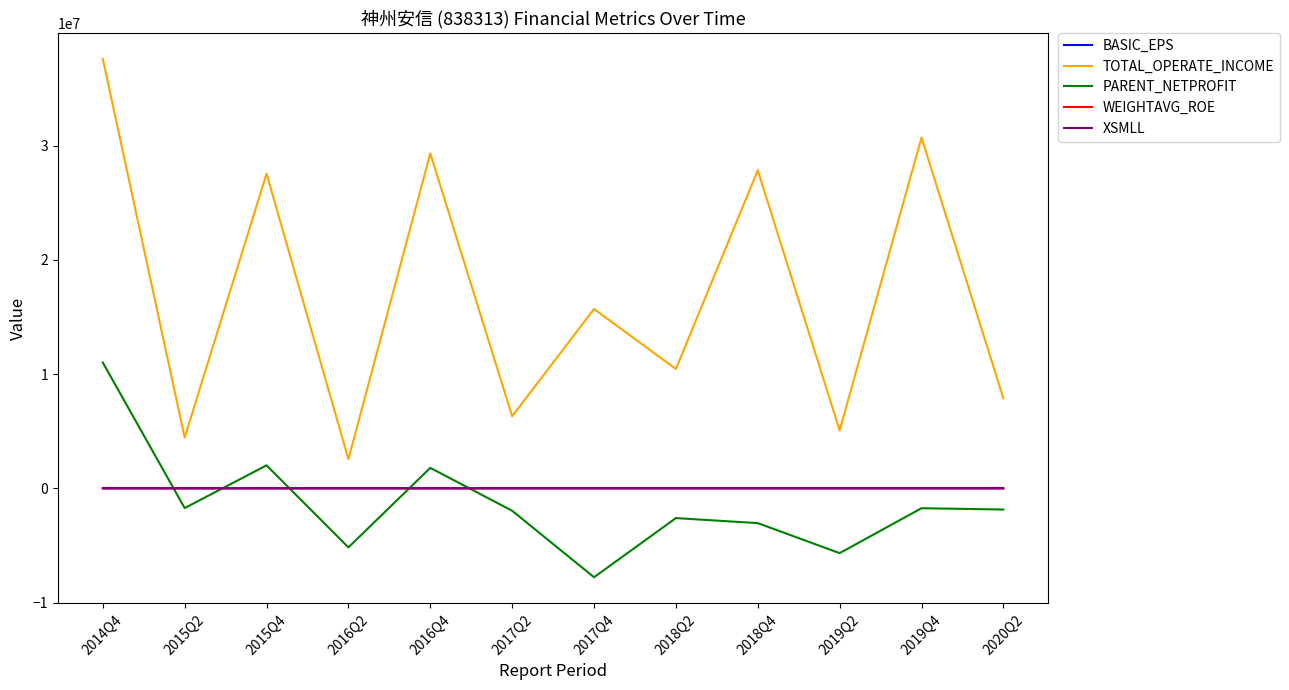

The value of XSMLL at 2017Q4 is 50.3. True or false?

True